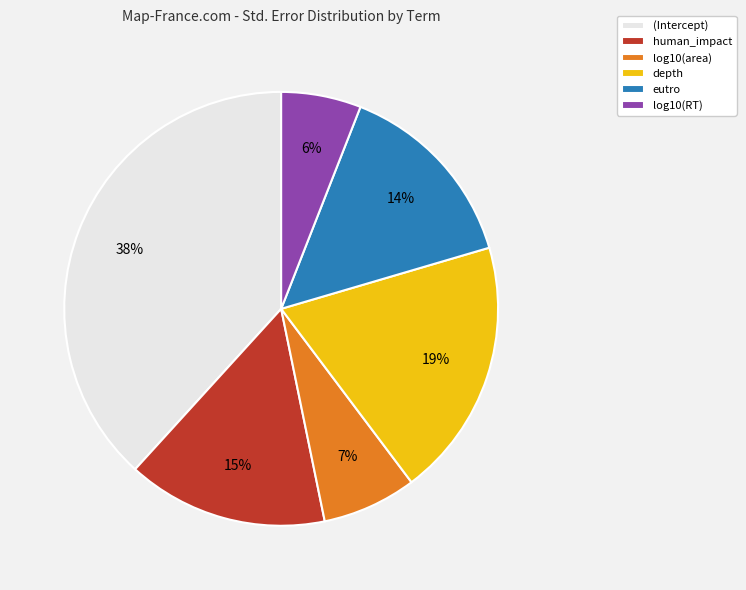

Is it true that log10(area) is 7% of the pie?

True